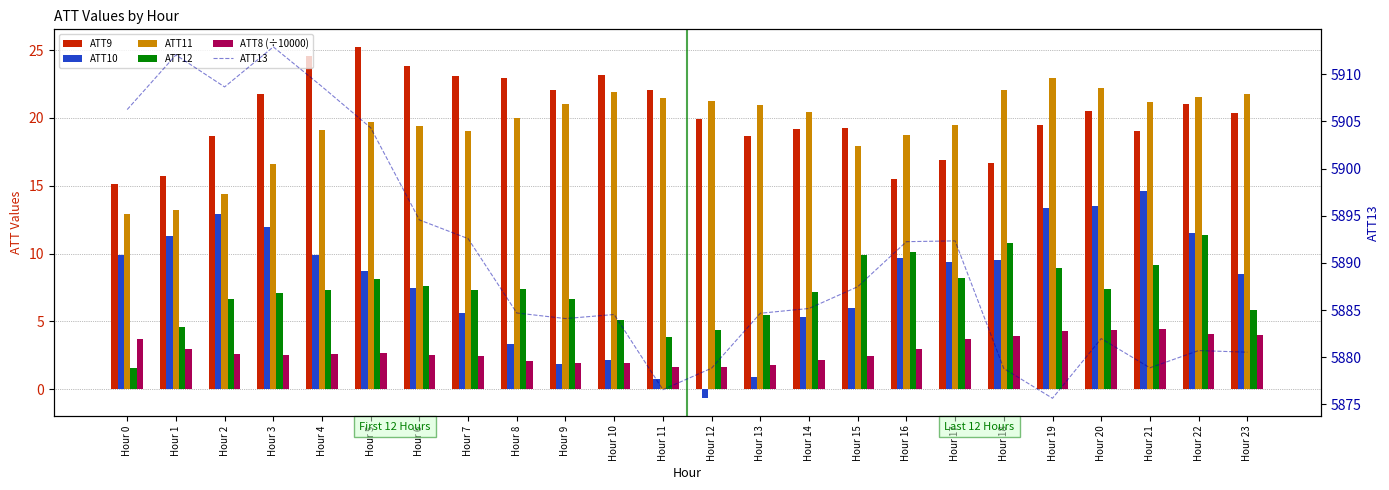

The ATT9 series shows 16.9 at Hour 17. True or false?

True